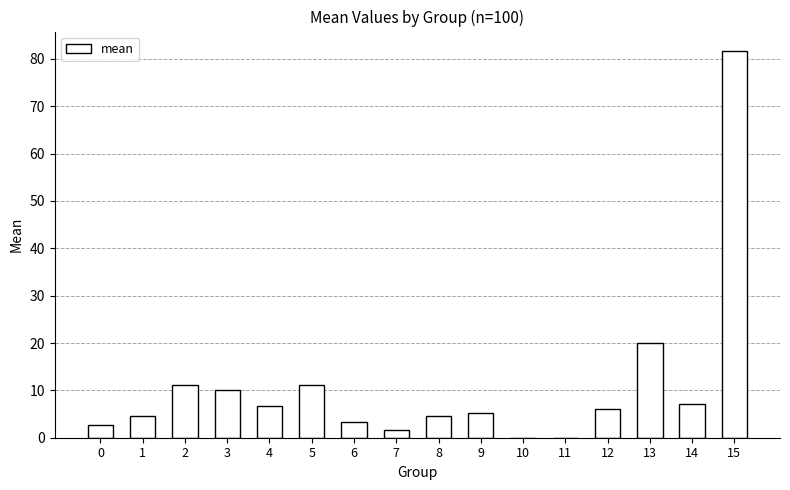

What is the difference between the values at 0 and 7?

1.1